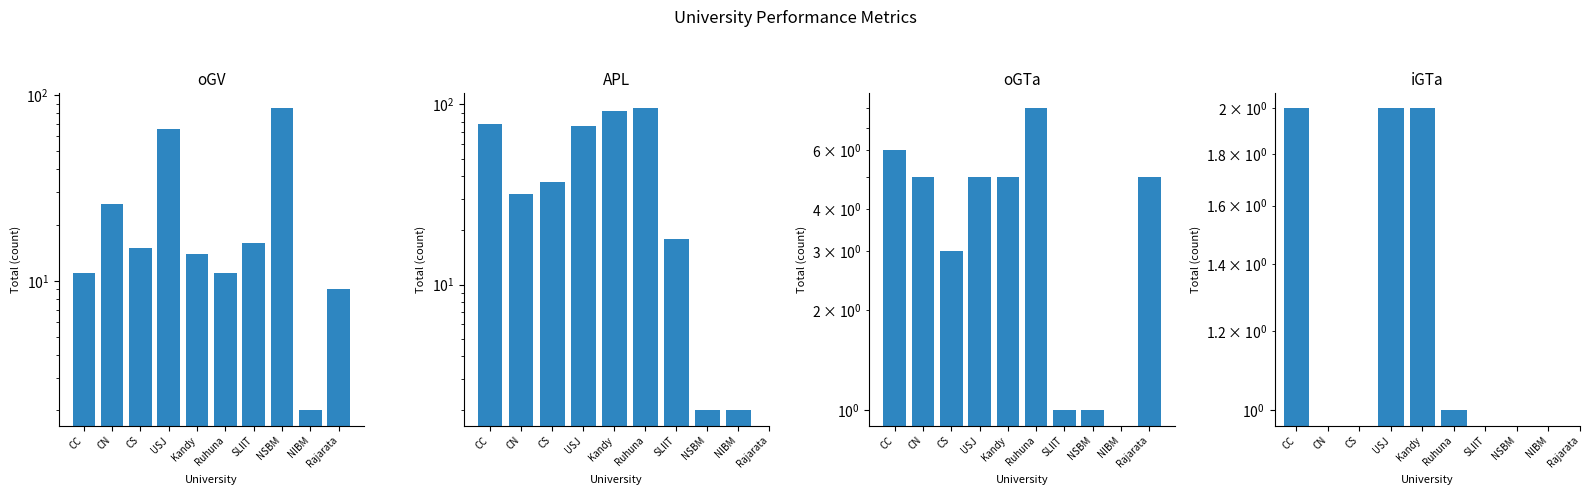

What position from the right is Kandy?

6